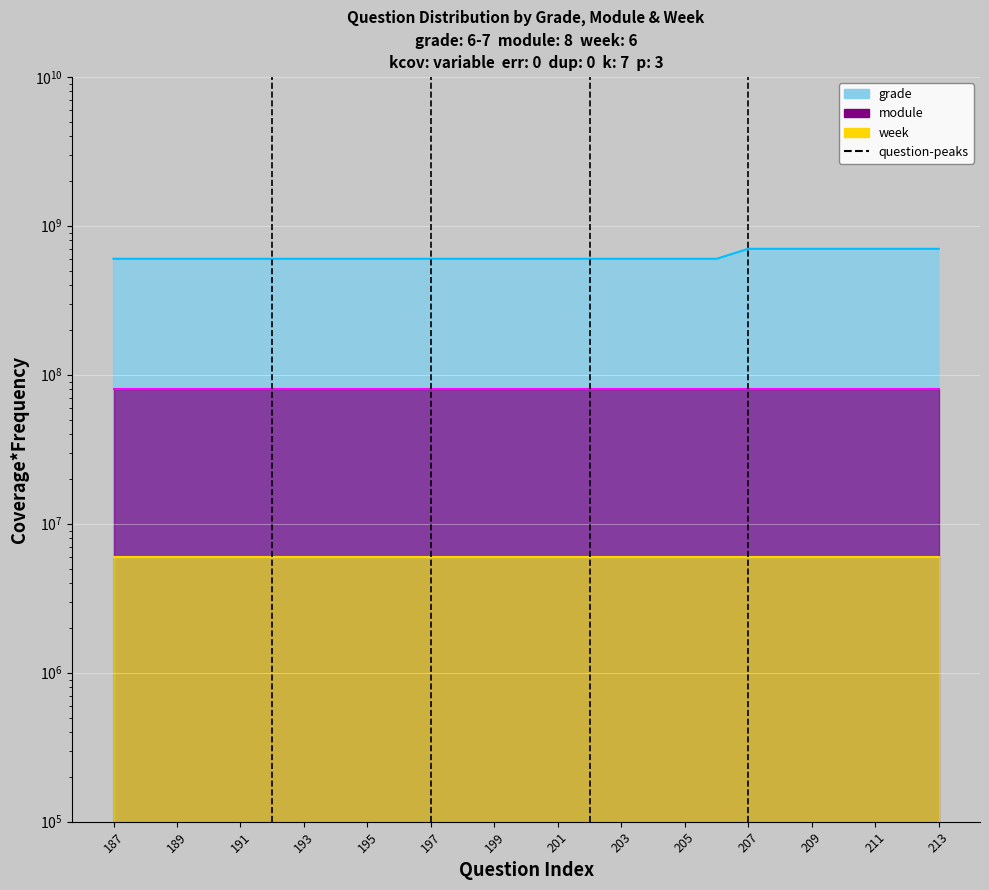

Reading left to right, list all the values displayed in this chart.

grade line: 600000000	600000000	600000000	600000000	600000000	600000000	600000000	600000000	600000000	600000000	600000000	600000000	600000000	600000000	600000000	600000000	600000000	600000000	600000000	600000000	700000000	700000000	700000000	700000000	700000000	700000000	700000000
module line: 80000000	80000000	80000000	80000000	80000000	80000000	80000000	80000000	80000000	80000000	80000000	80000000	80000000	80000000	80000000	80000000	80000000	80000000	80000000	80000000	80000000	80000000	80000000	80000000	80000000	80000000	80000000
week line: 6000000	6000000	6000000	6000000	6000000	6000000	6000000	6000000	6000000	6000000	6000000	6000000	6000000	6000000	6000000	6000000	6000000	6000000	6000000	6000000	6000000	6000000	6000000	6000000	6000000	6000000	6000000